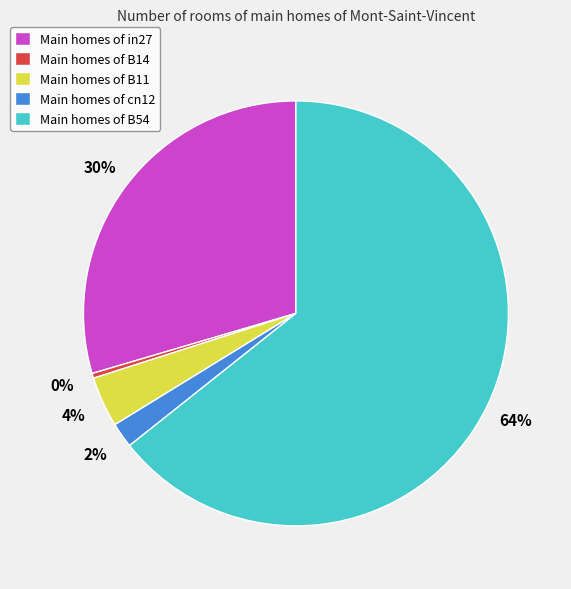

What is the largest slice in the pie chart?

Main homes of B54